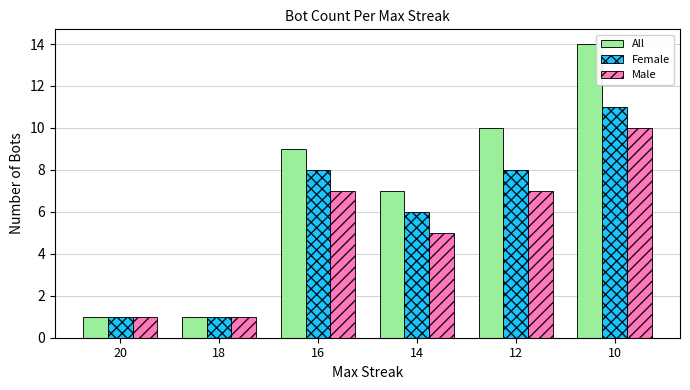

What is the sum of all Male values?

31